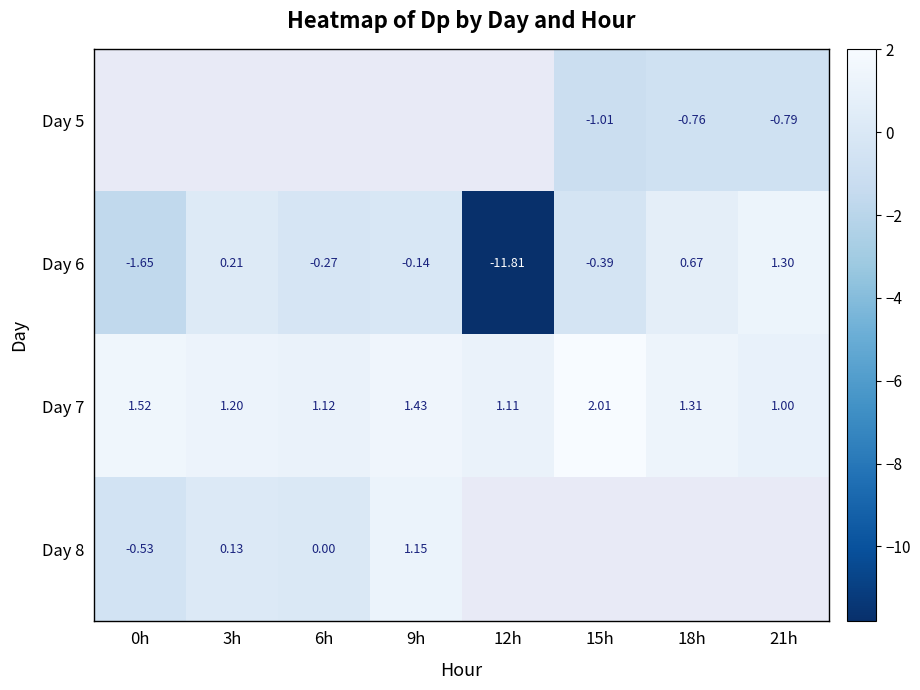

Is the value of Day 6 at 0h greater than the value of Day 7 at 18h?

No